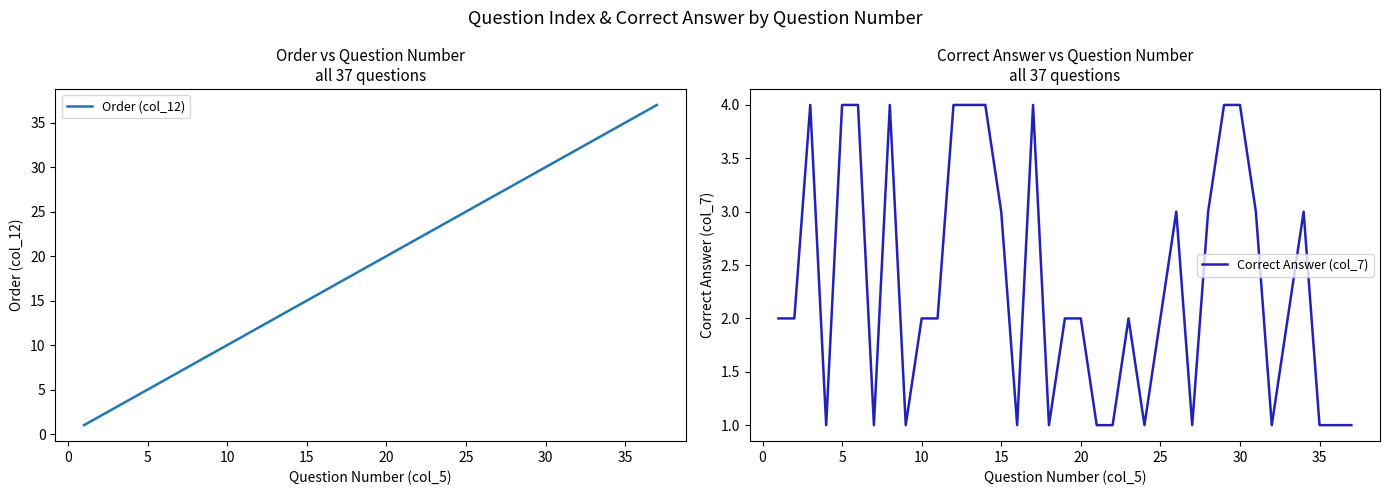

True or false: Order (col_12) has a value of 3 at 5.

False